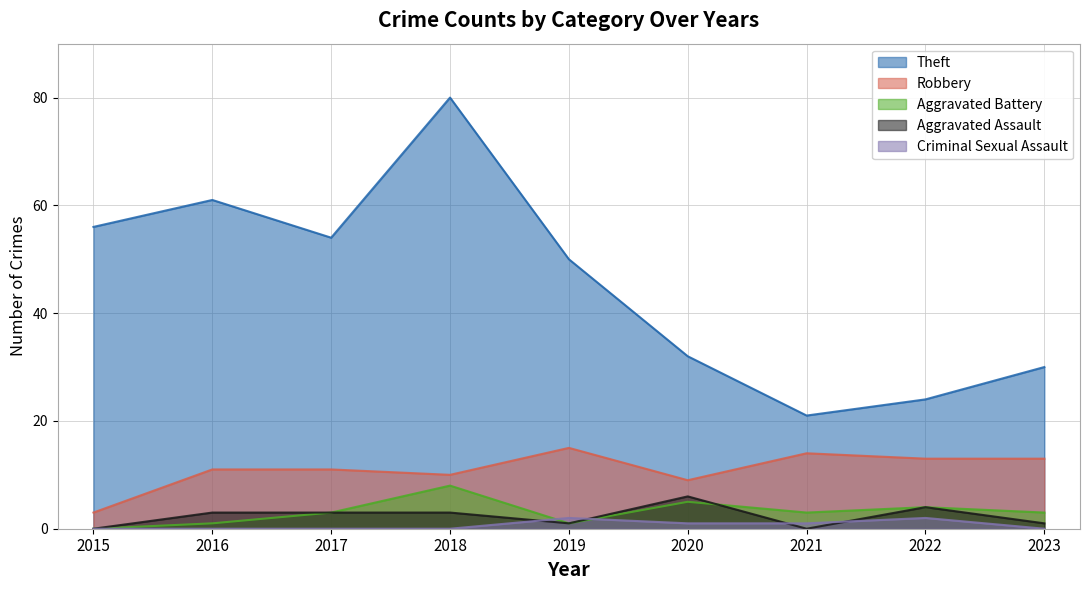

The Aggravated Assault series shows 1 at 2023. True or false?

False